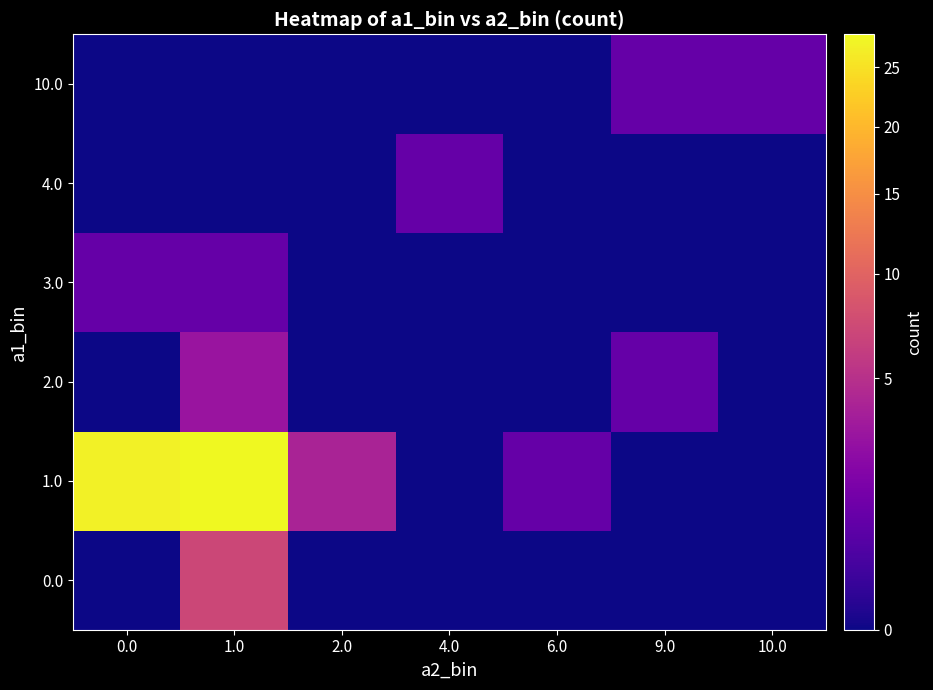

Reading left to right, extract all data points from this chart.

0.0: 0.0=0	1.0=7	2.0=0	4.0=0	6.0=0	9.0=0	10.0=0
1.0: 0.0=27	1.0=28	2.0=4	4.0=0	6.0=1	9.0=0	10.0=0
2.0: 0.0=0	1.0=3	2.0=0	4.0=0	6.0=0	9.0=1	10.0=0
3.0: 0.0=1	1.0=1	2.0=0	4.0=0	6.0=0	9.0=0	10.0=0
4.0: 0.0=0	1.0=0	2.0=0	4.0=1	6.0=0	9.0=0	10.0=0
10.0: 0.0=0	1.0=0	2.0=0	4.0=0	6.0=0	9.0=1	10.0=1